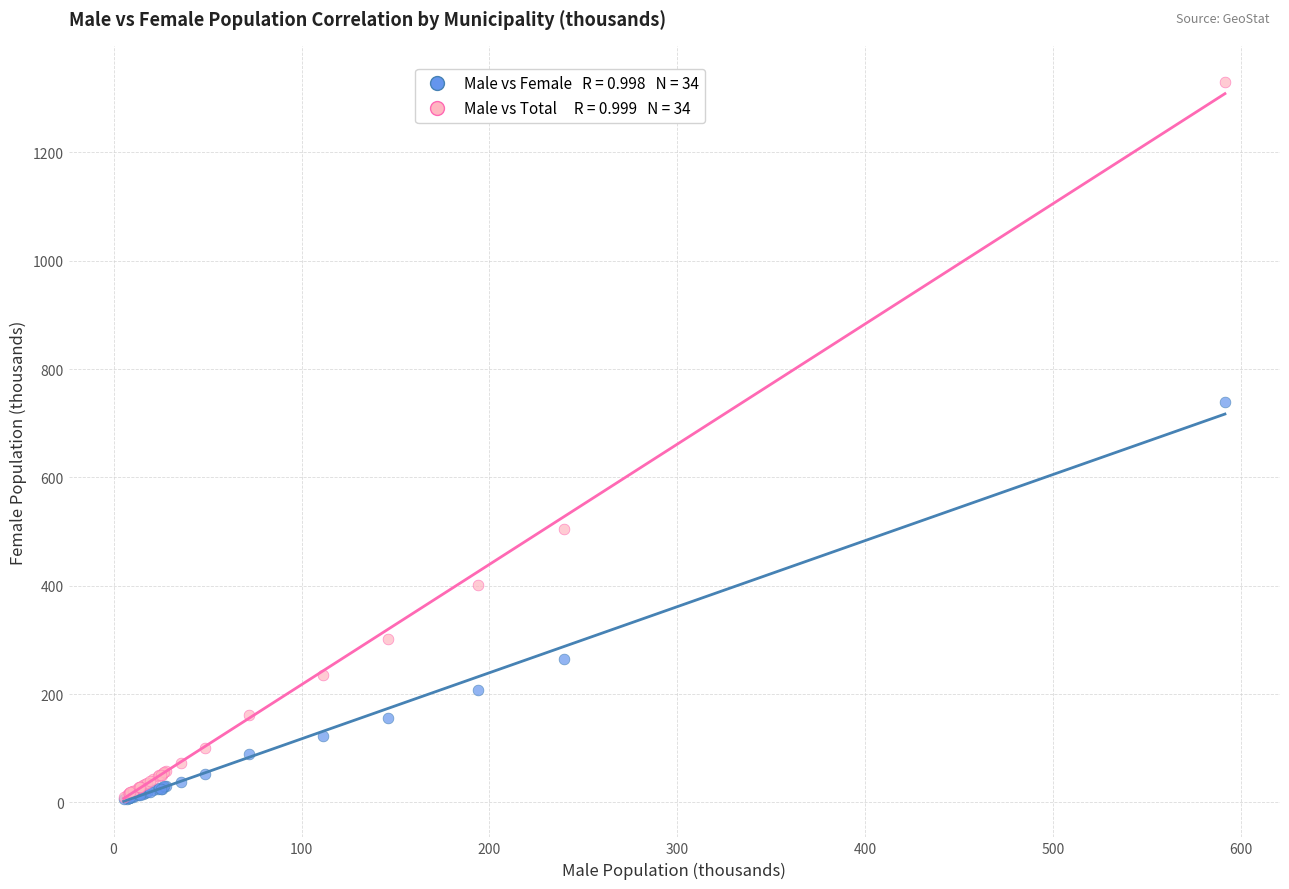

Across all series, what Y value is closest to 667?

738.9